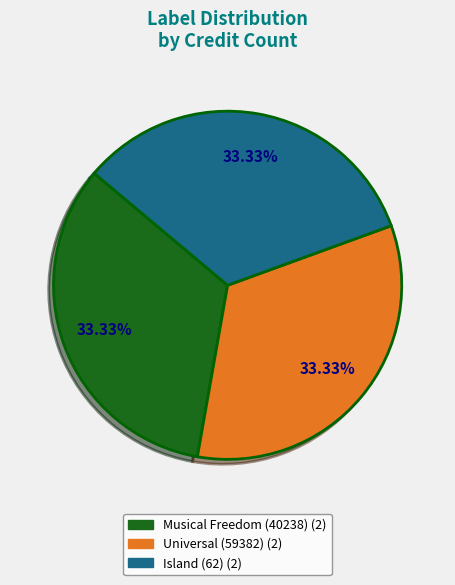

Does Musical Freedom (40238) account for over 50% of the chart?

No